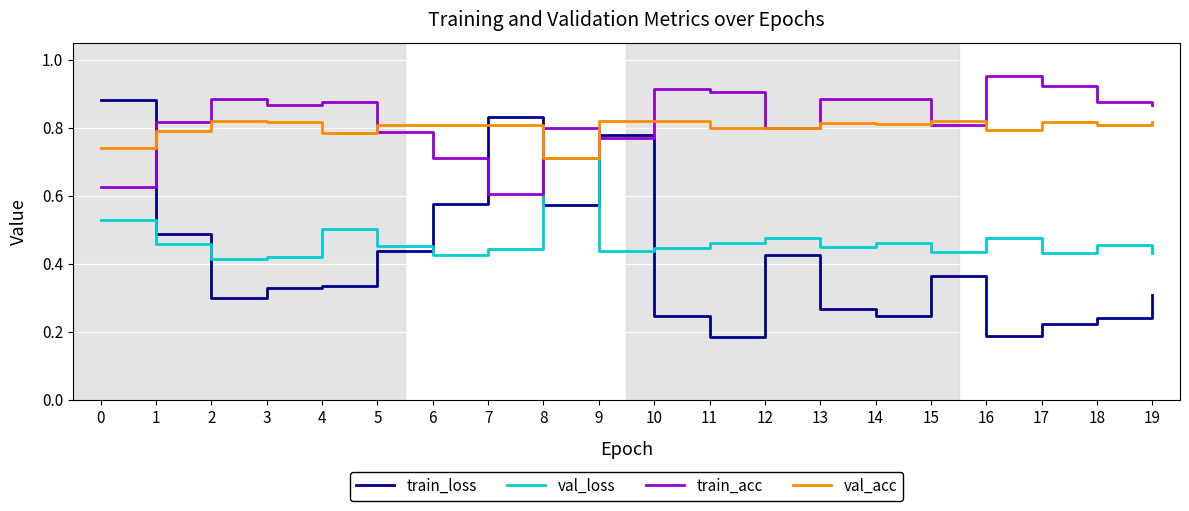

True or false: train_acc and val_loss cross at least once.

False